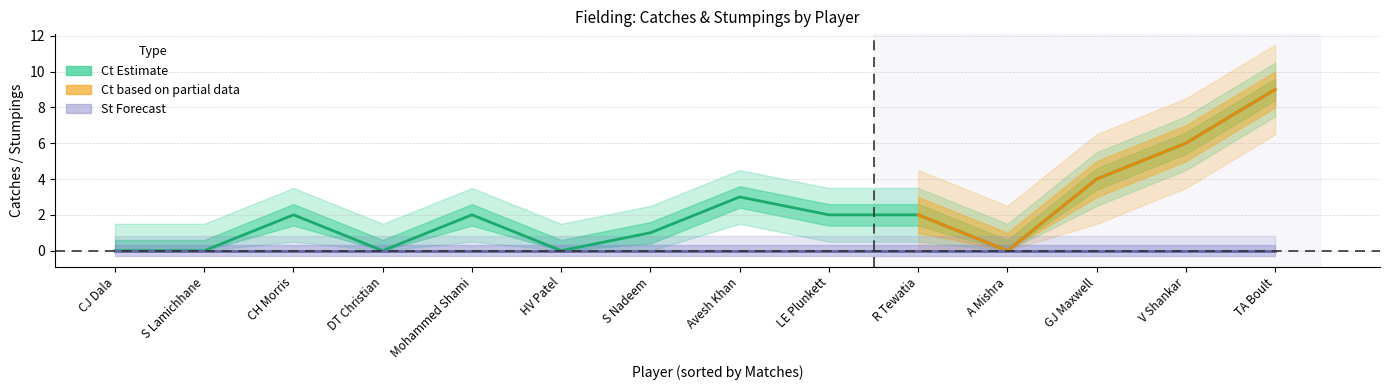

How many lines are shown in the chart?

3